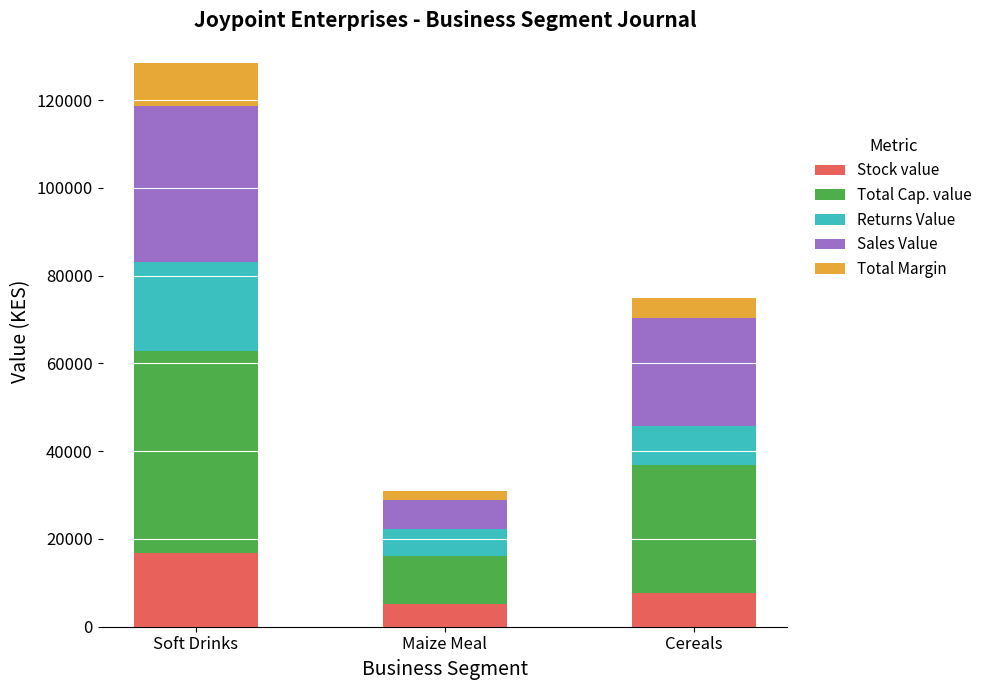

At which category is the sum across all series the highest?

Soft Drinks